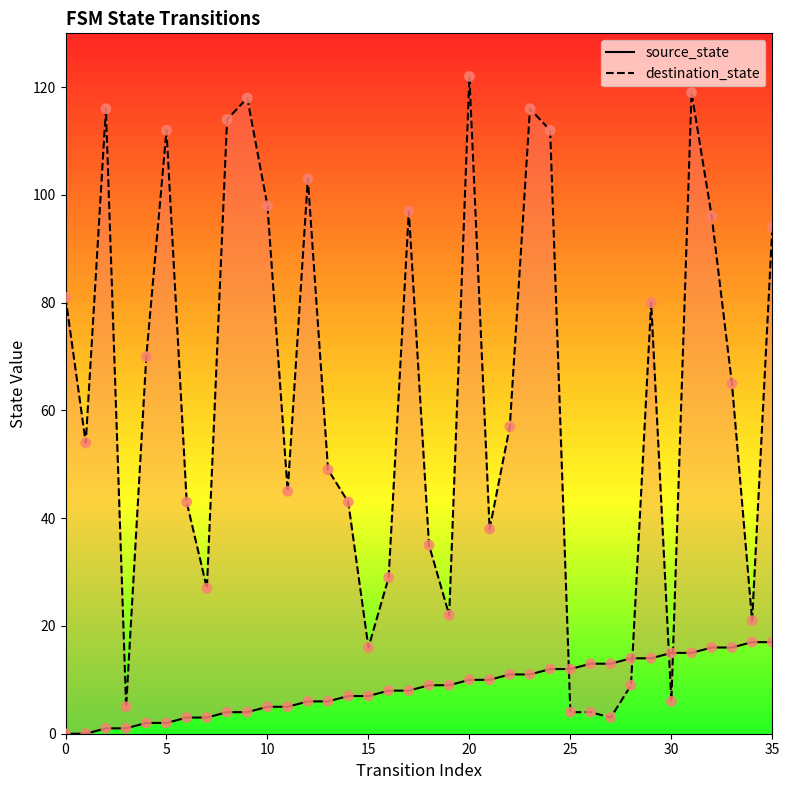

Is the value of source_state at 30 greater than the value of destination_state at 20?

No